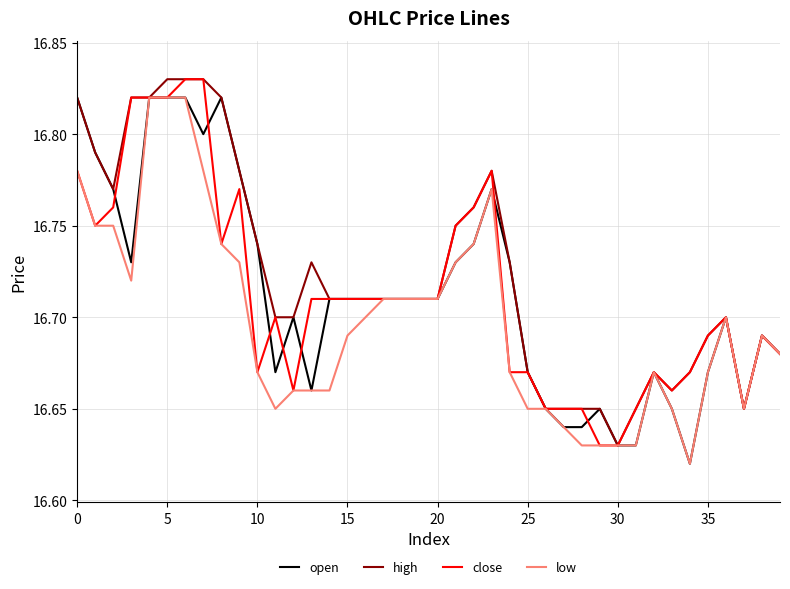

True or false: close and open intersect in this chart.

True